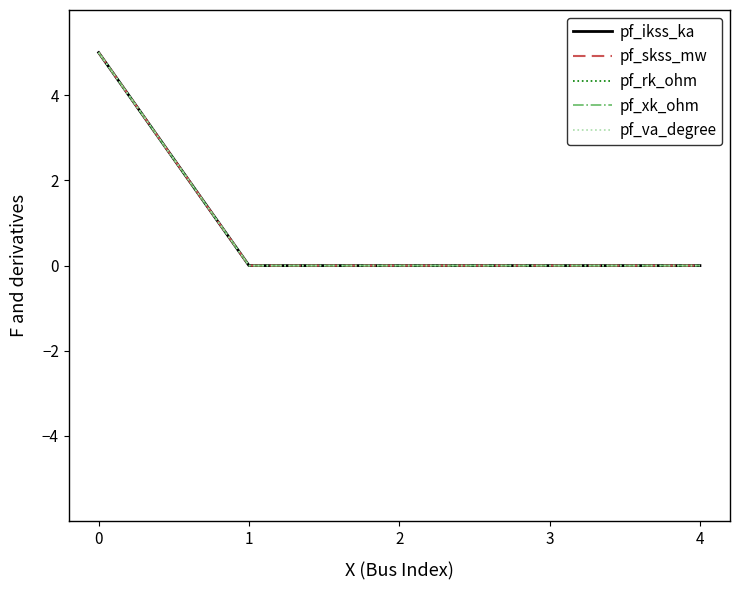

How many lines are shown in the chart?

5